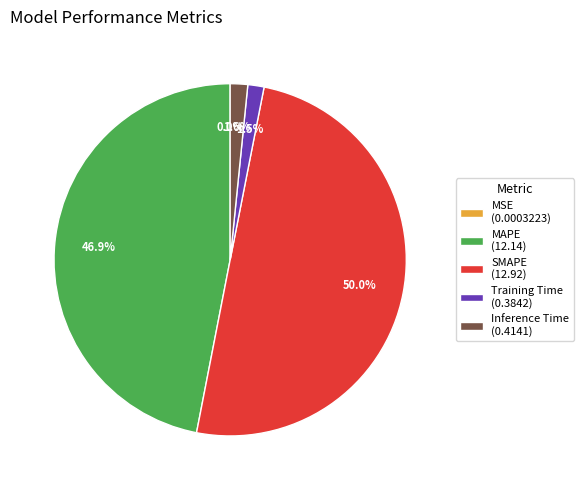

Does Inference Time (0.4141) account for over 50% of the chart?

No